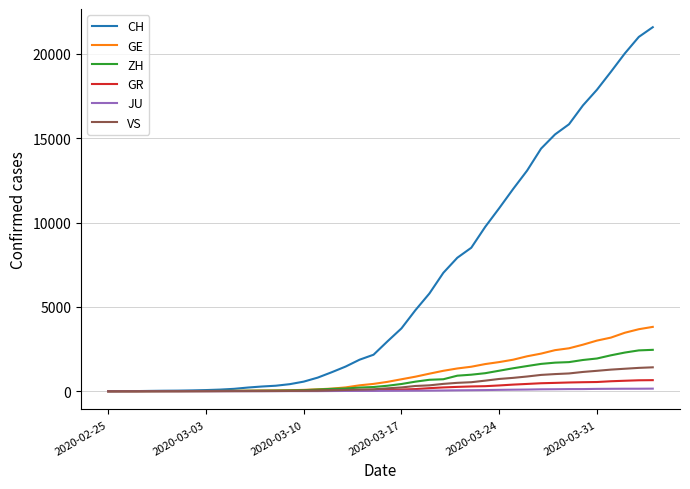

What is the highest value of the ZH series?

2455